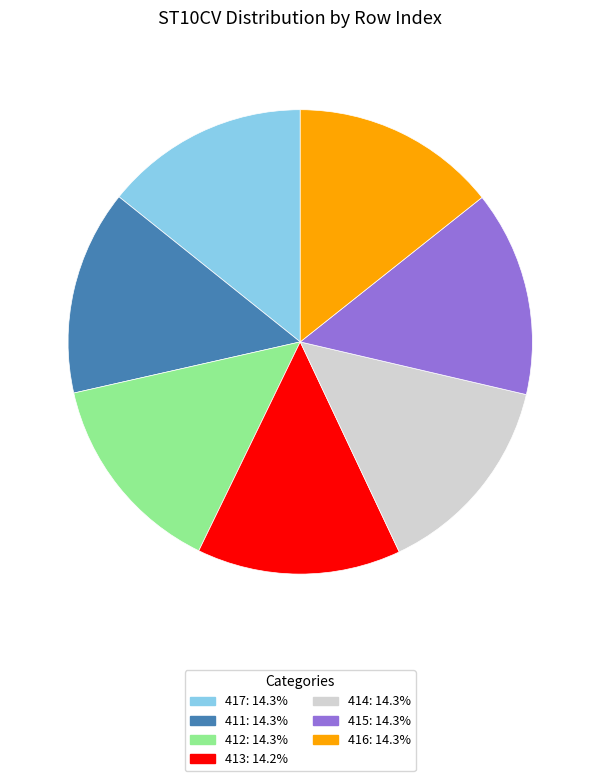

Is there any slice that represents more than half of the pie?

No